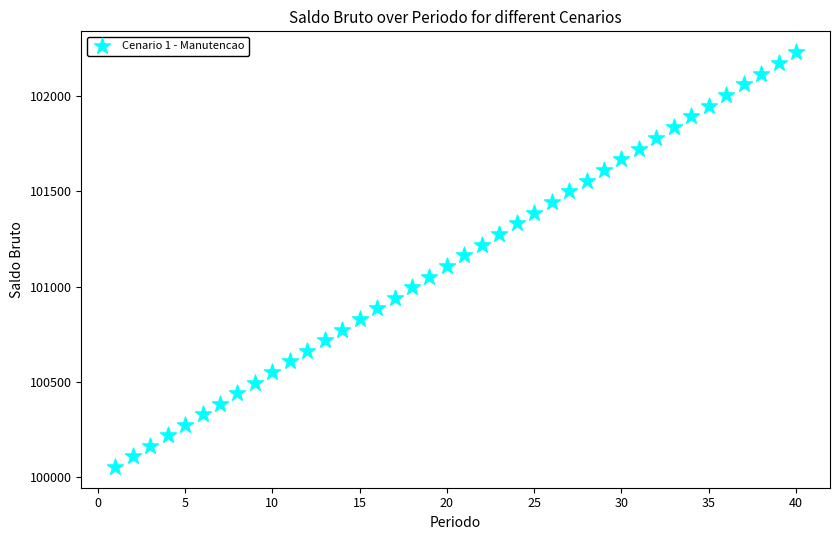

What is the range of Y values (max minus min)?

2174.0